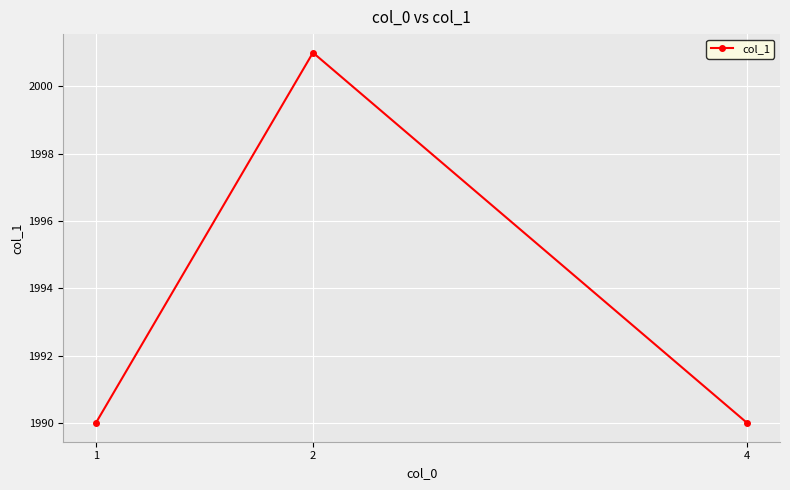

What is the minimum value shown in the chart?

1990